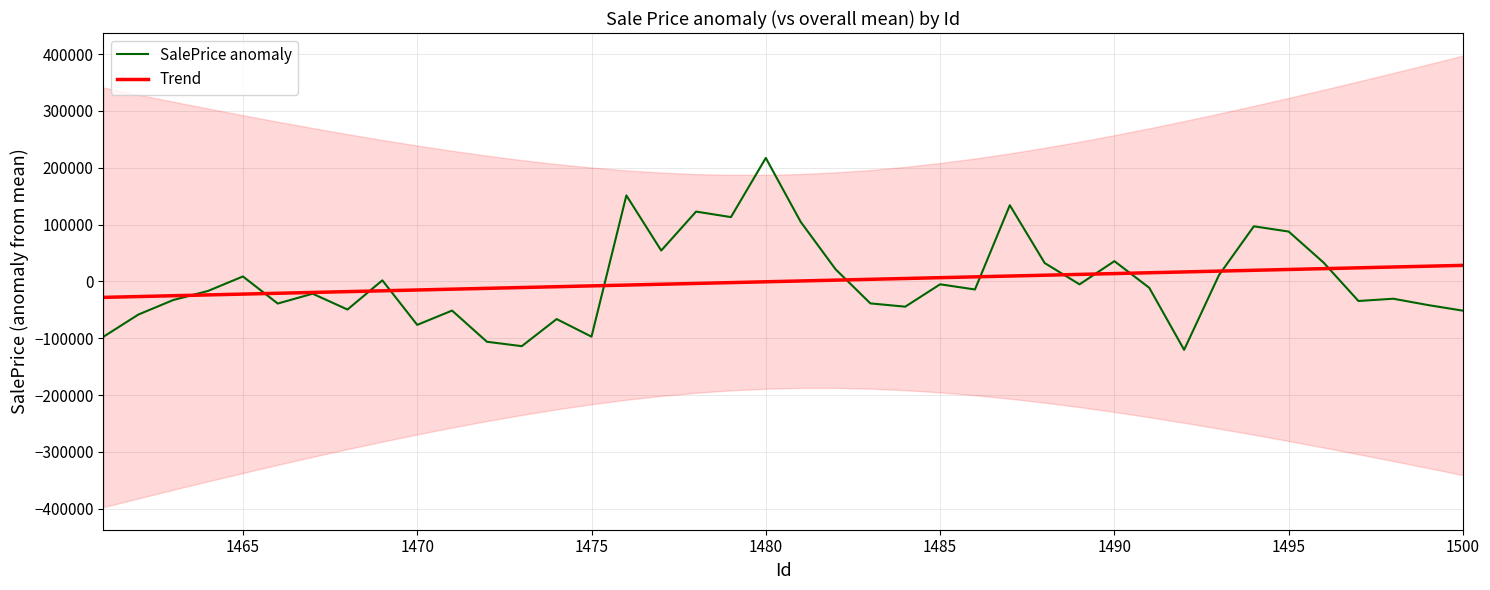

What is the minimum value for Trend?

-28161.4